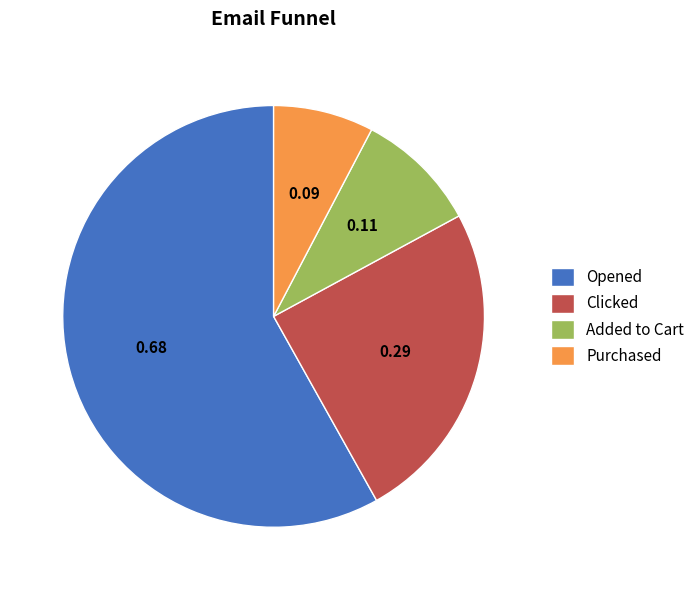

Do Added to Cart and Clicked together represent more than half of the pie?

No